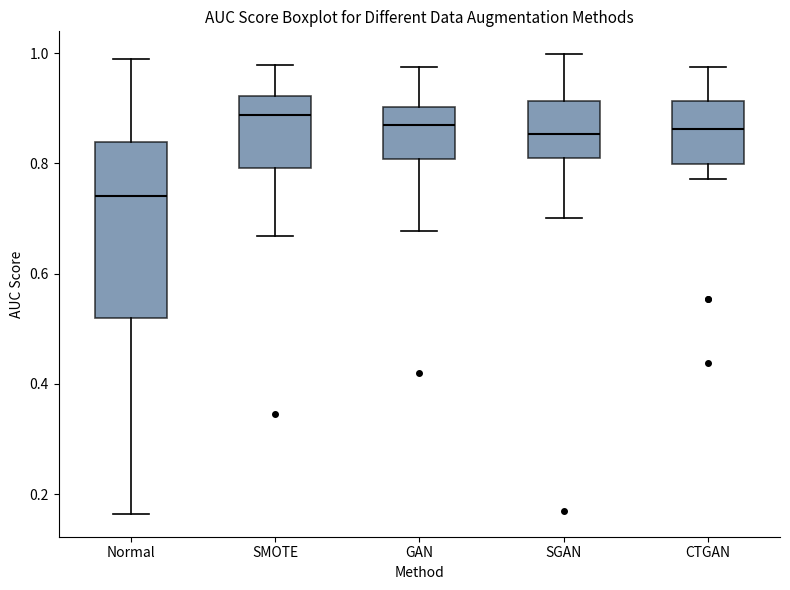

Reading left to right, read every box against the y-axis: the position of its median line, the range the box covers, and the ends of its whiskers. The values are not printed on the chart, so give them approximately, as read against the axis.

Normal: median 0.74, box 0.52 to 0.84, whiskers 0.16 to 0.98
SMOTE: median 0.88, box 0.80 to 0.92, whiskers 0.66 to 0.98
GAN: median 0.88, box 0.80 to 0.90, whiskers 0.68 to 0.98
SGAN: median 0.86, box 0.80 to 0.92, whiskers 0.70 to 1.00
CTGAN: median 0.86, box 0.80 to 0.92, whiskers 0.78 to 0.98